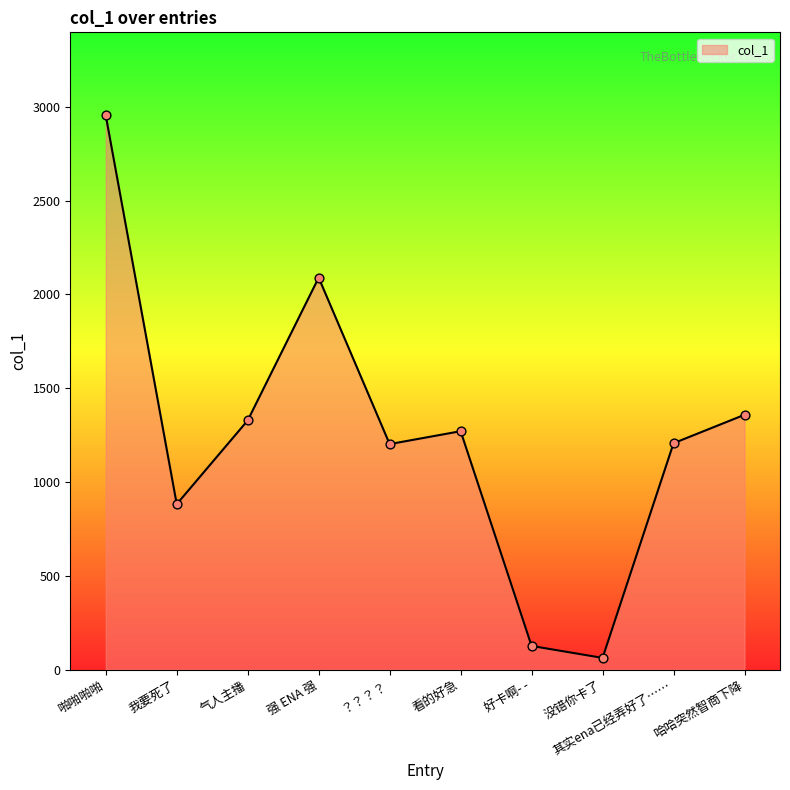

Approximately how many times larger is the value at 看的好急 compared to 啪啪啪啪?

0.4